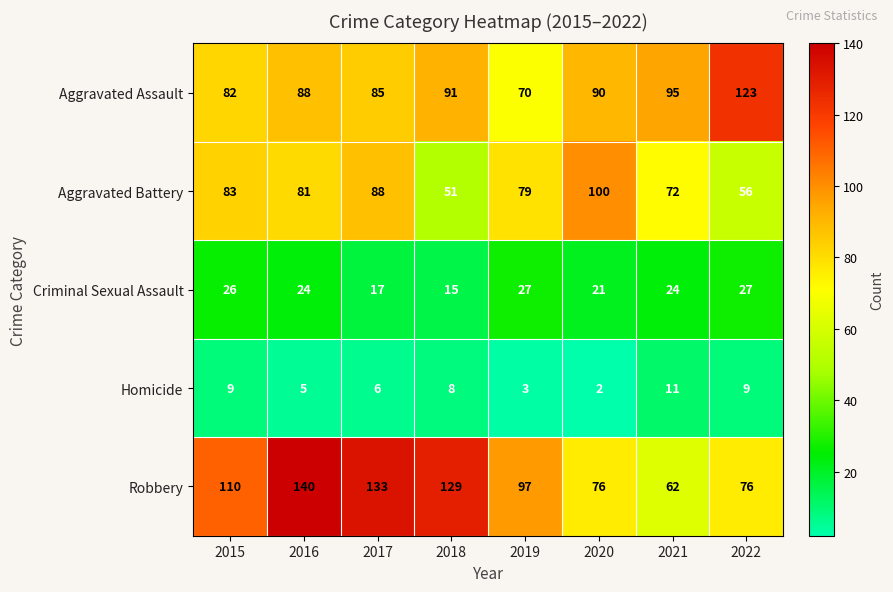

At which label does Aggravated Assault first exceed 90?

2018